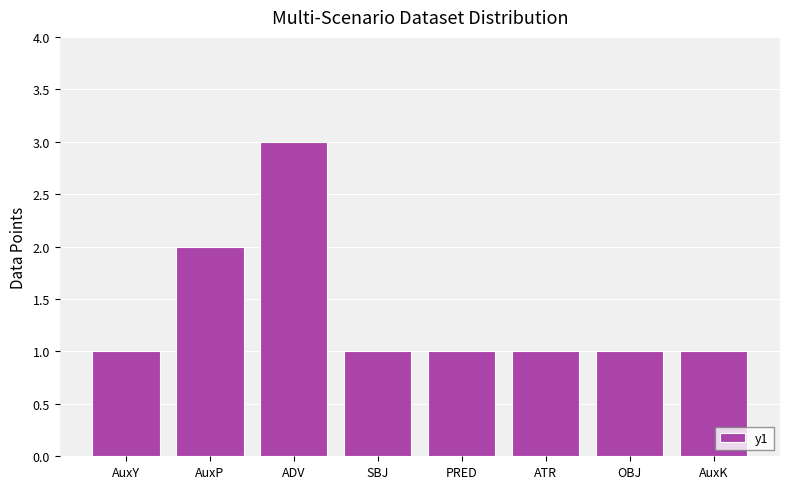

The value at SBJ is 1. True or false?

True